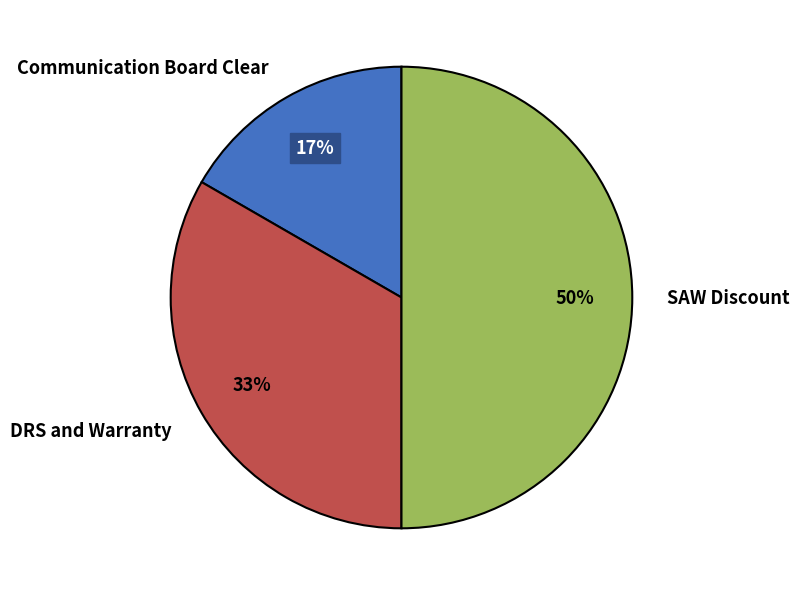

Is Communication Board Clear the majority of the pie?

No